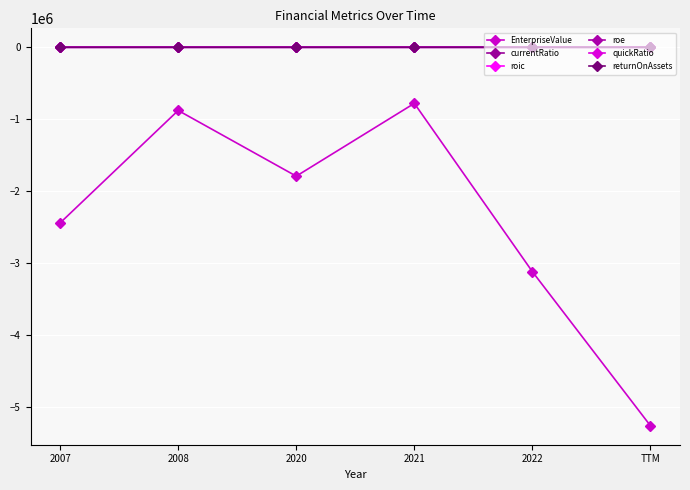

List the series in order of their peak value, lowest first.

EnterpriseValue, returnOnAssets, roe, roic, quickRatio, currentRatio